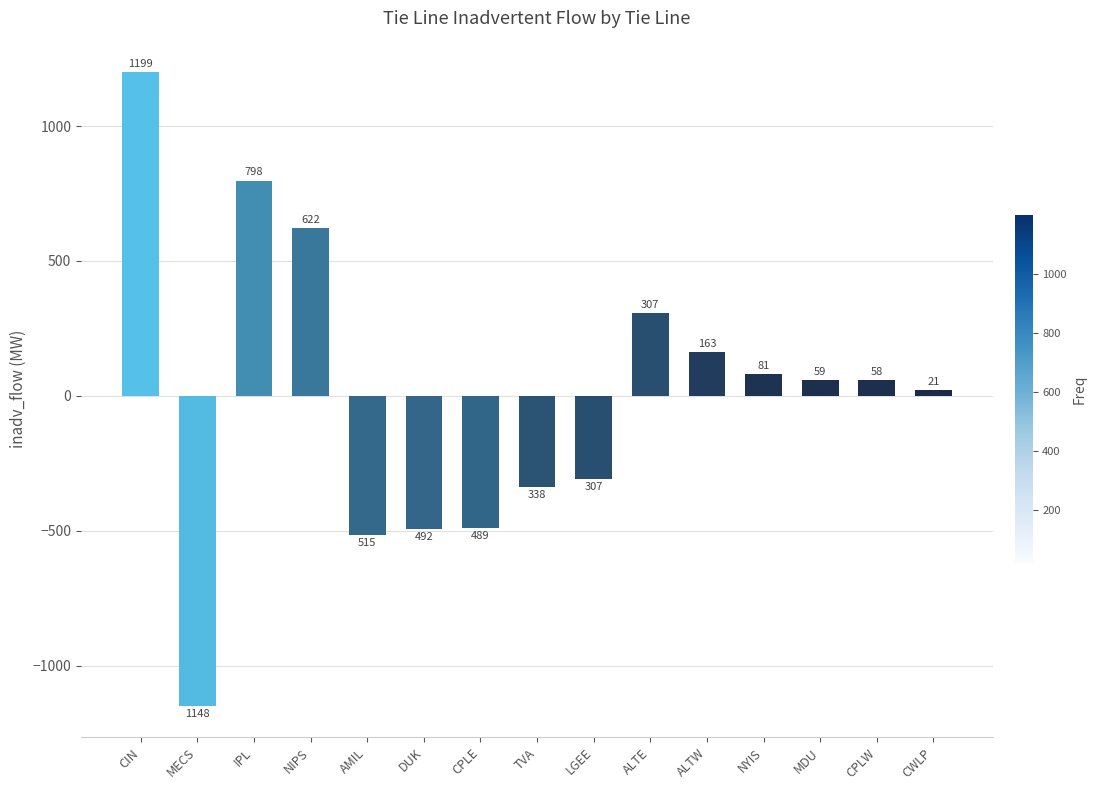

What is the difference between the maximum and minimum values?

2347.0